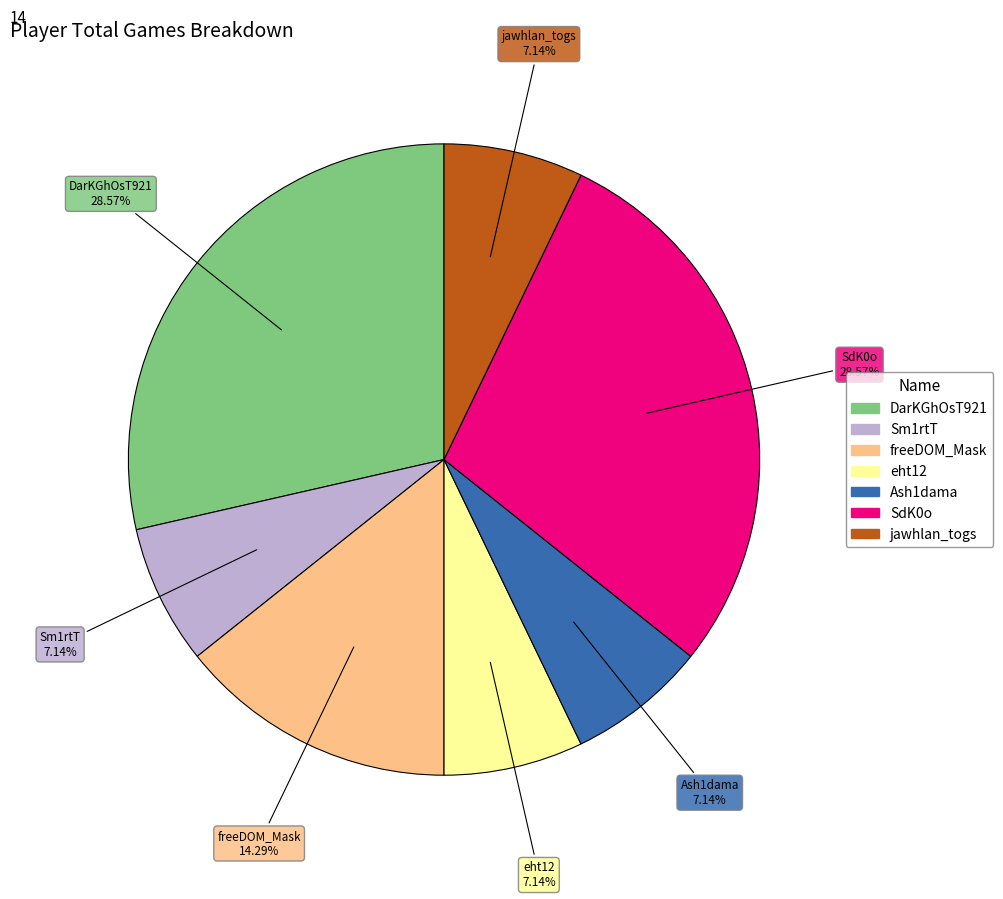

To the nearest percent, what is the average slice percentage?

14%